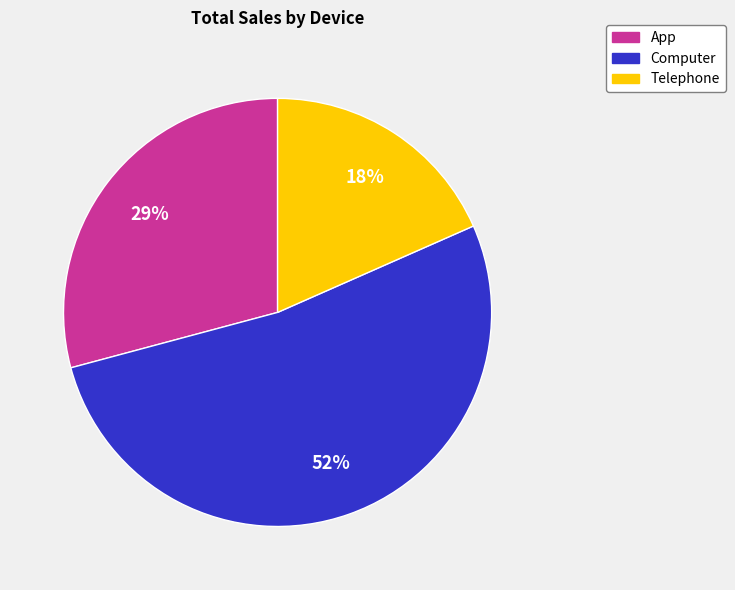

Which category has the smallest portion of the pie?

Telephone